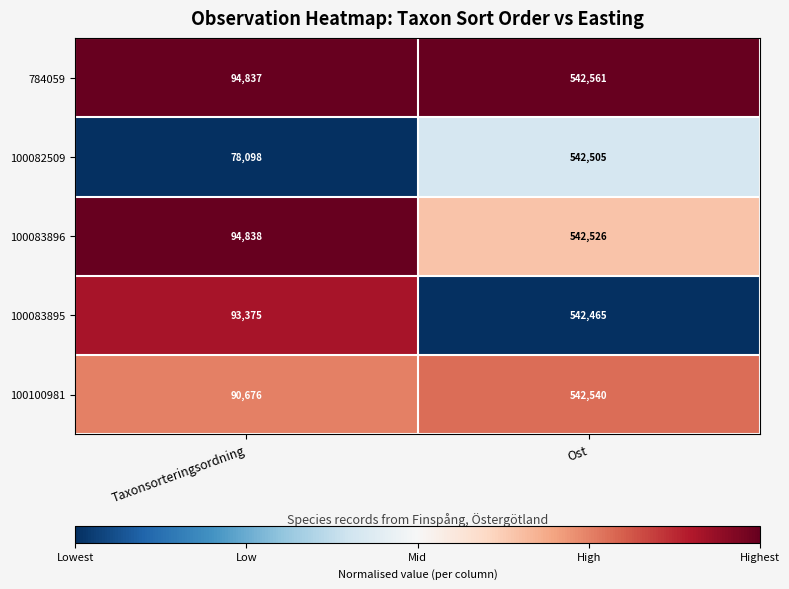

Where is 100100981 nearest to the value 316608?

Taxonsorteringsordning